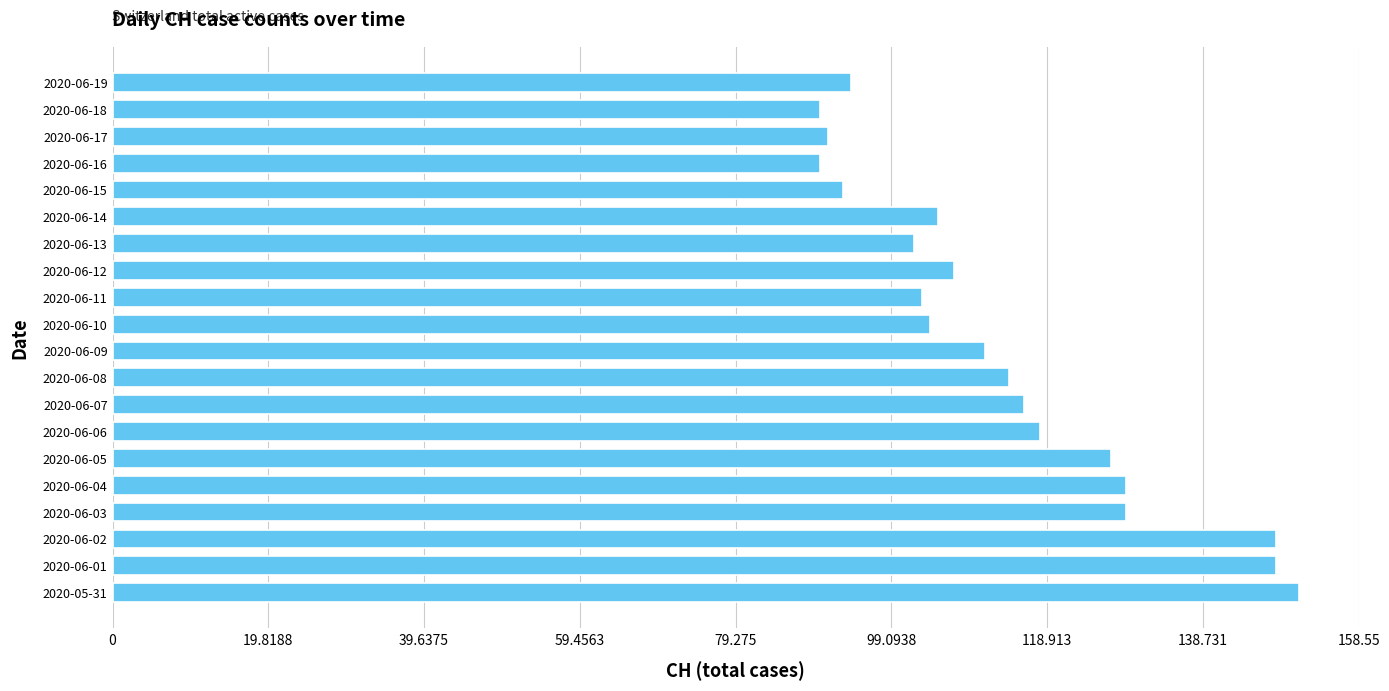

What is the sum of all values?

2270